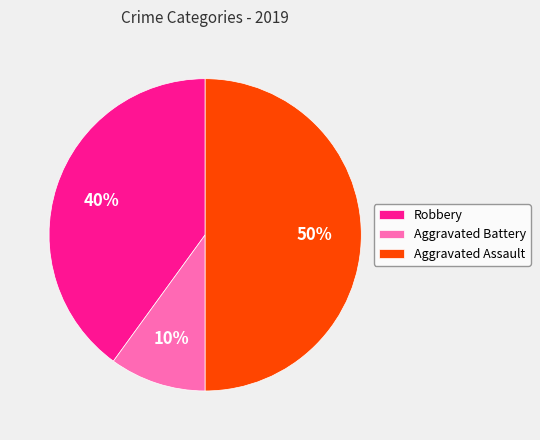

Which slice is the smallest?

Aggravated Battery